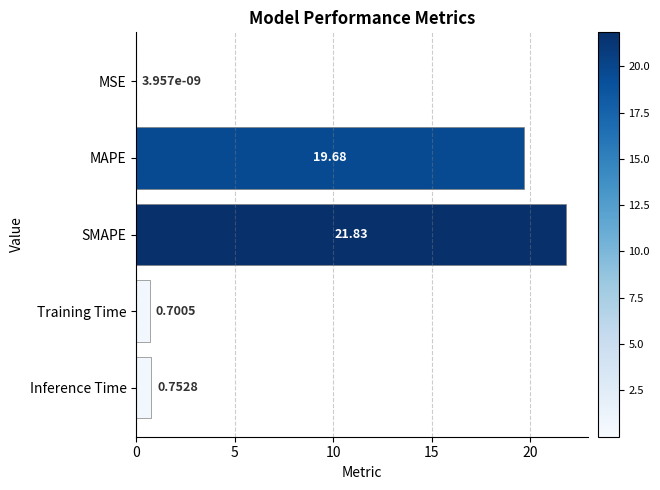

What is the change in value from SMAPE to Training Time?

-21.1